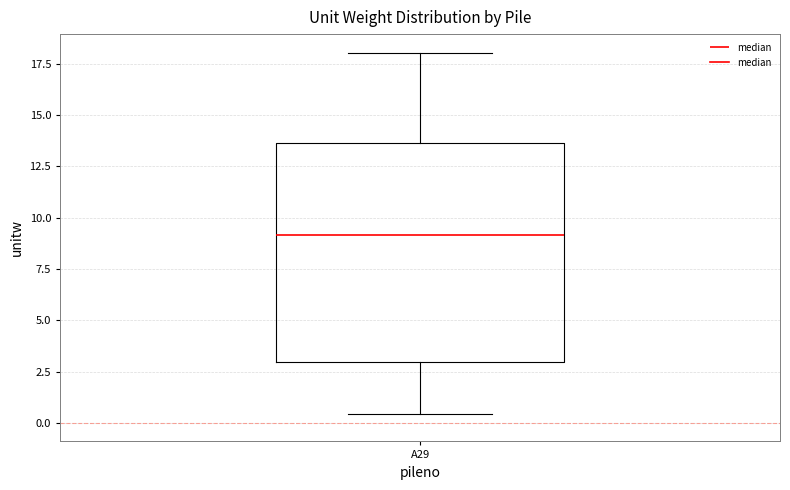

Read this box plot against the y-axis: the position of the median line, the range covered by the box, and the ends of both whiskers. The values are not printed on the chart, so give them approximately, as read against the axis.

median 9.0, box 3.0 to 13.5, whiskers 0.5 to 18.0